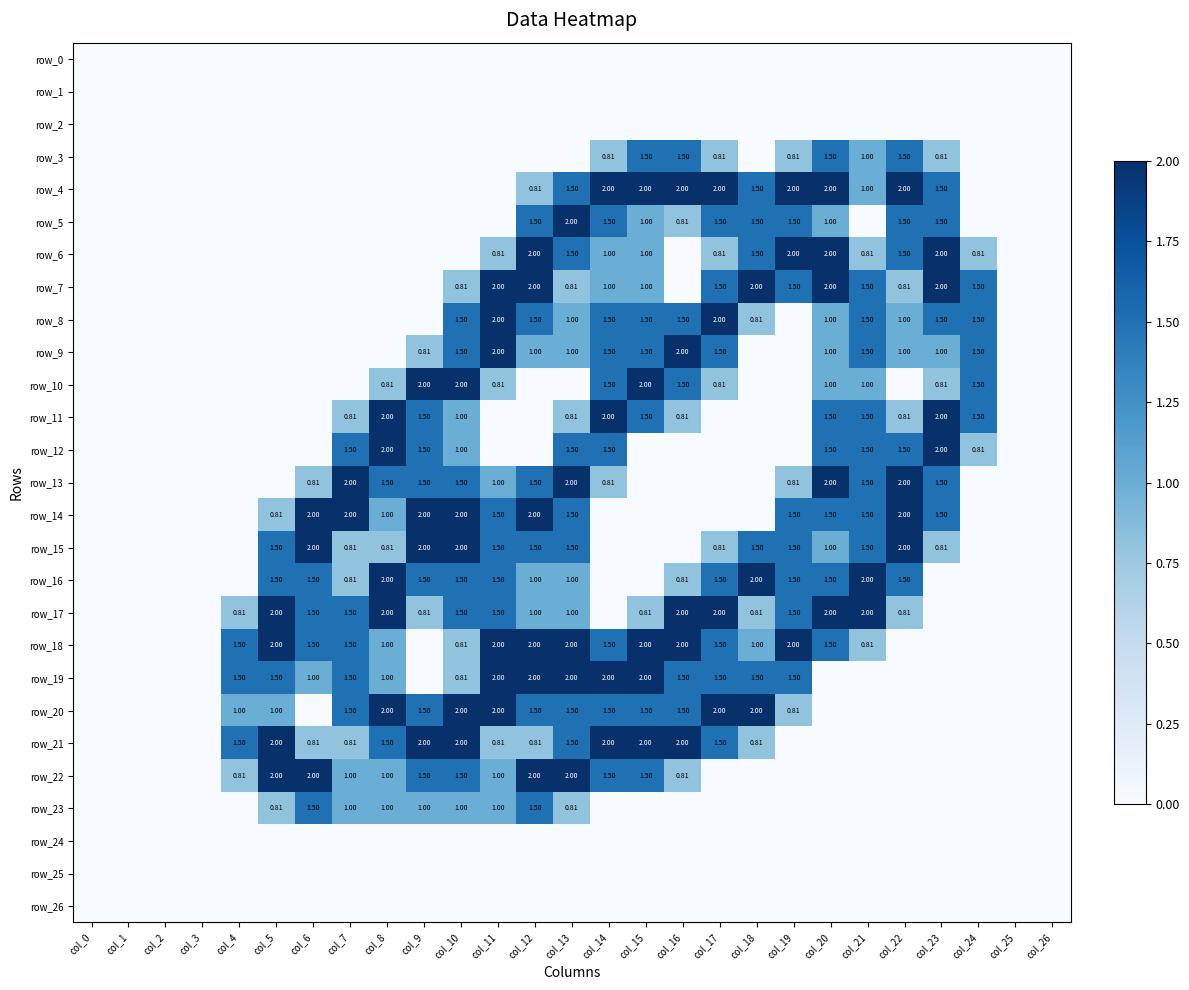

How many distinct data groups are displayed?

27